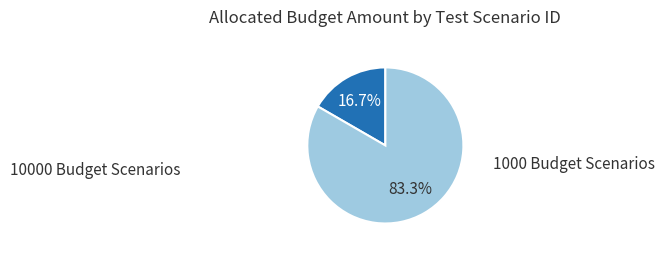

Is there any slice that represents more than half of the pie?

Yes